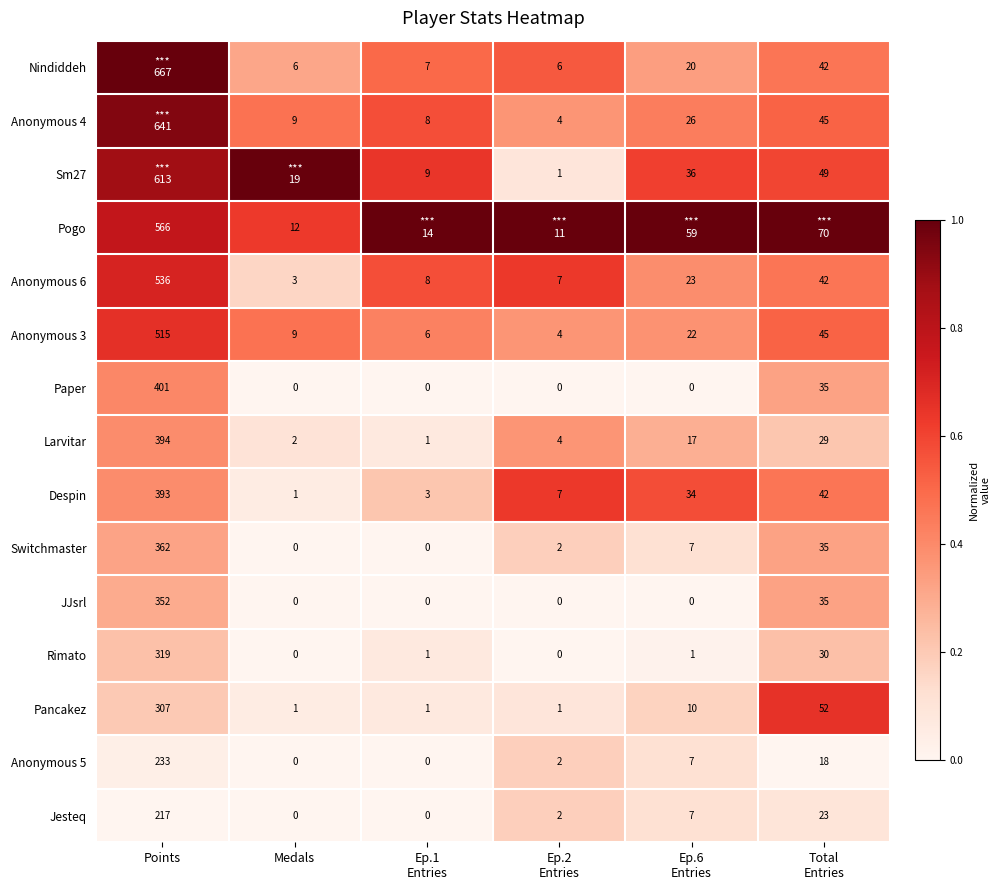

Between Medals and Ep.2
Entries, which is larger?

Ep.2
Entries